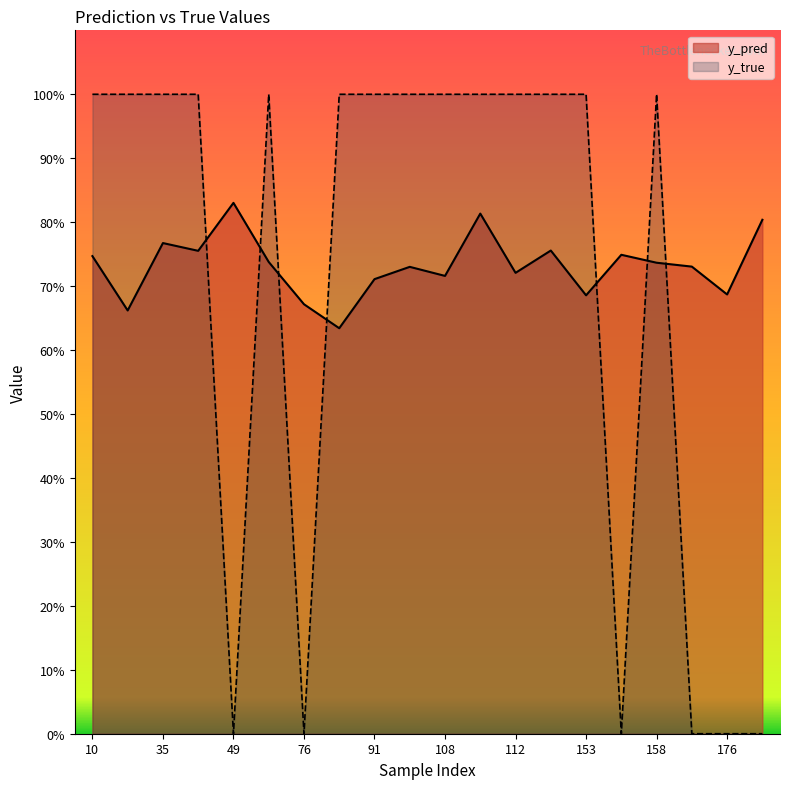

Where is the first local maximum for y_true?

50